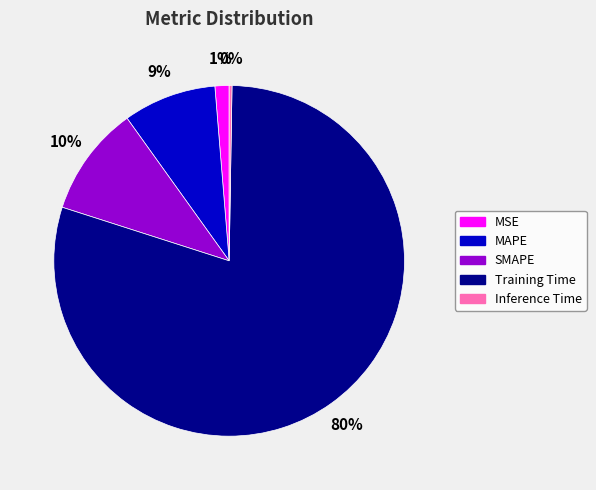

Which category accounts for the majority?

Training Time